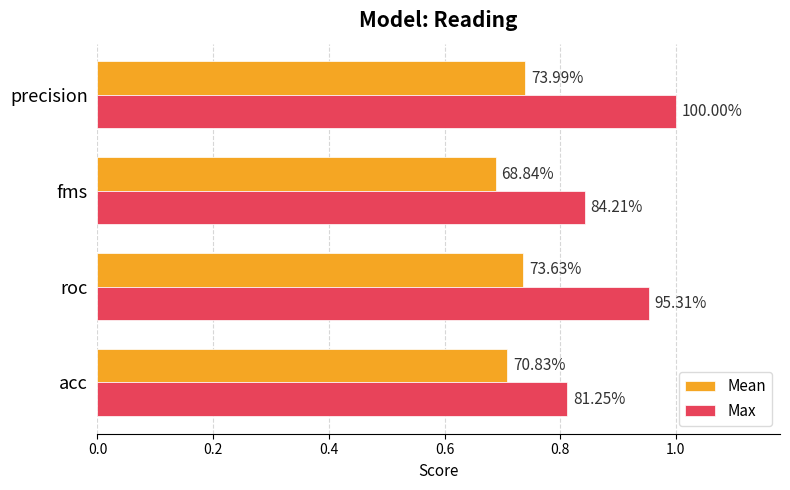

What is the sum of all Mean values?

2.9